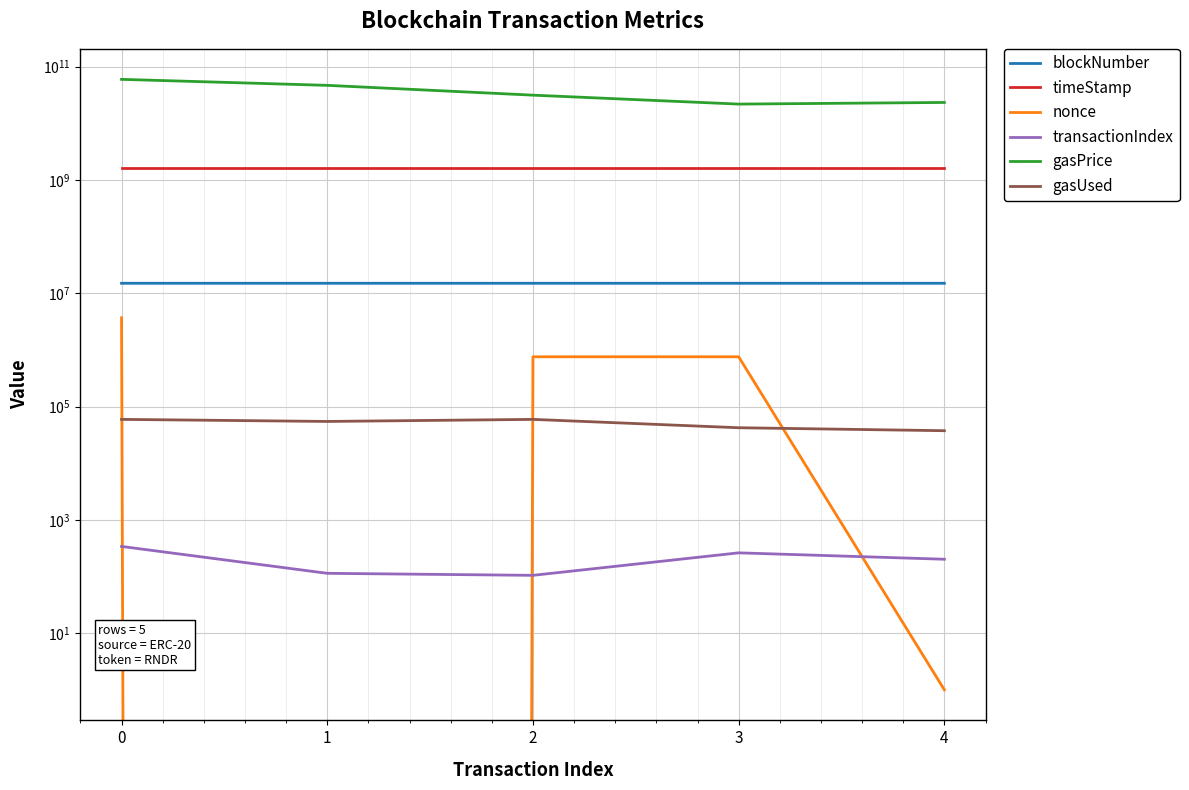

Is the value of gasUsed at 0 greater than the value of nonce at 0?

No